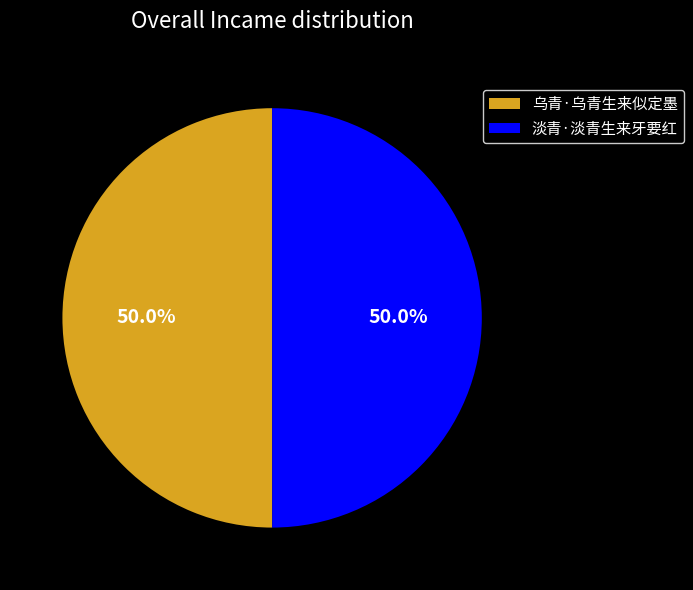

How many slices are in this pie chart?

2